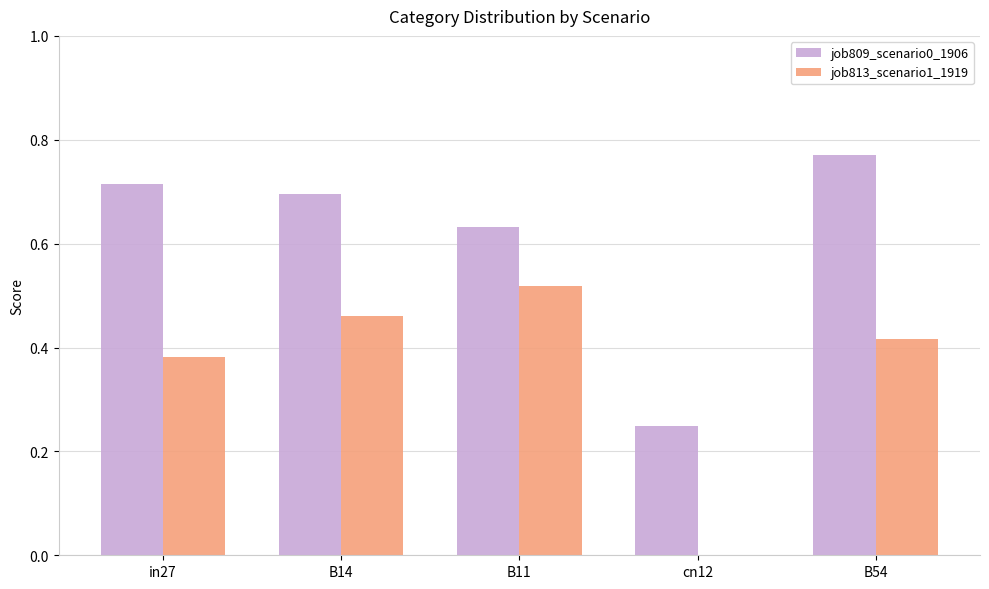

Is the value of job809_scenario0_1906 at in27 greater than the value of job813_scenario1_1919 at B54?

Yes